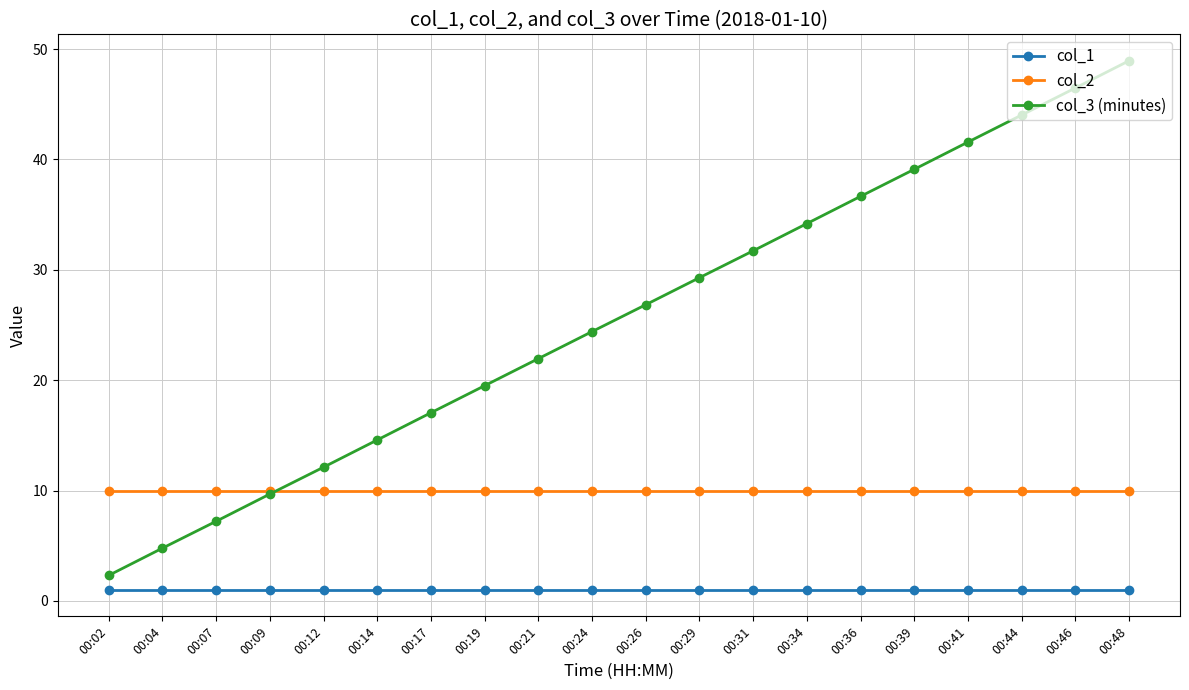

Between 00:12 and 00:39, which series saw the biggest shift?

col_3 (minutes)